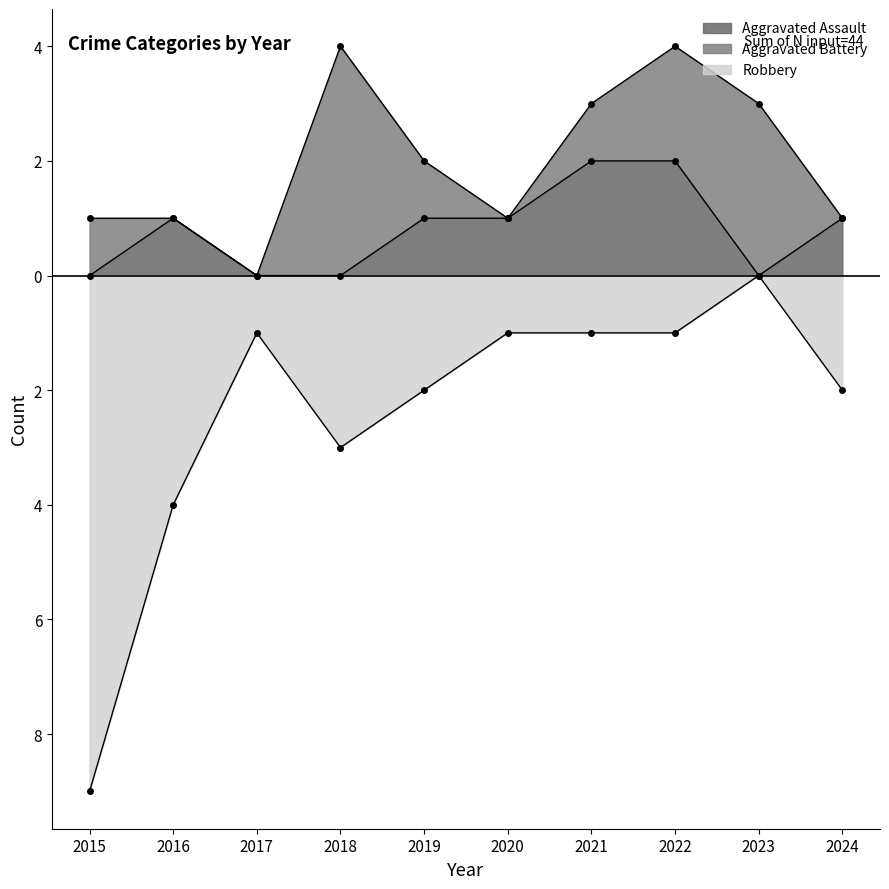

True or false: Robbery and Aggravated Assault intersect in this chart.

False